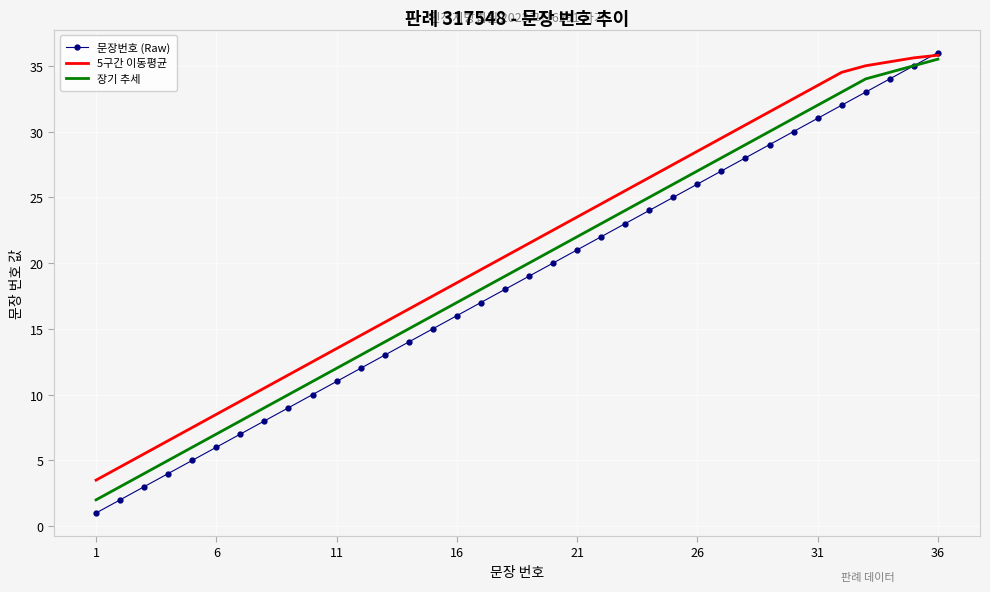

How many values in the 문장번호 (Raw) series are below 19?

18